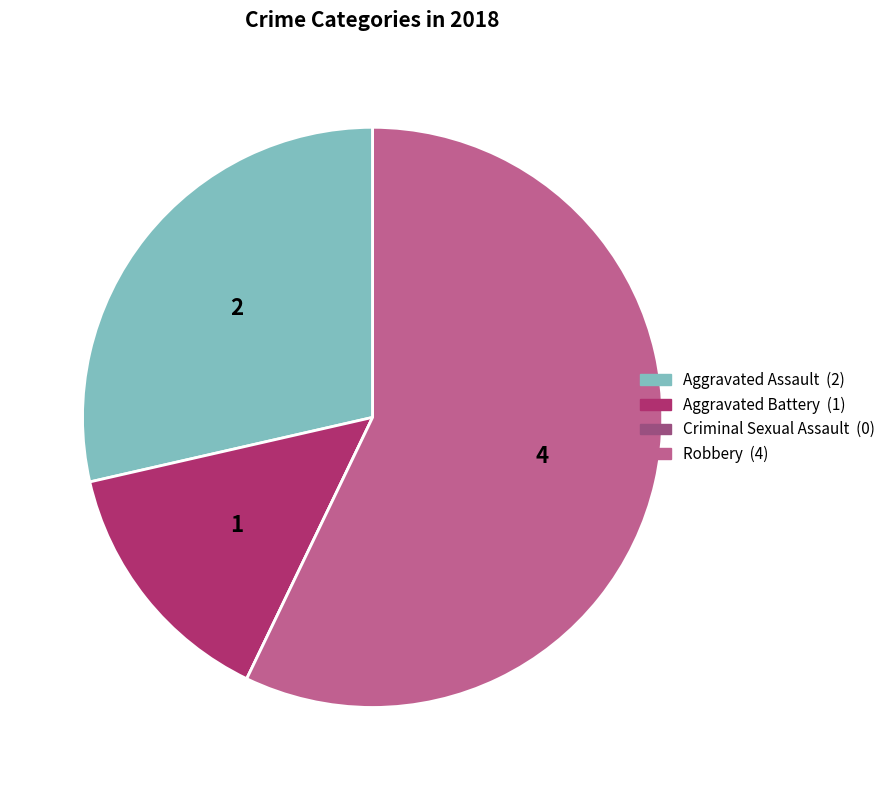

Is Robbery the majority of the pie?

Yes